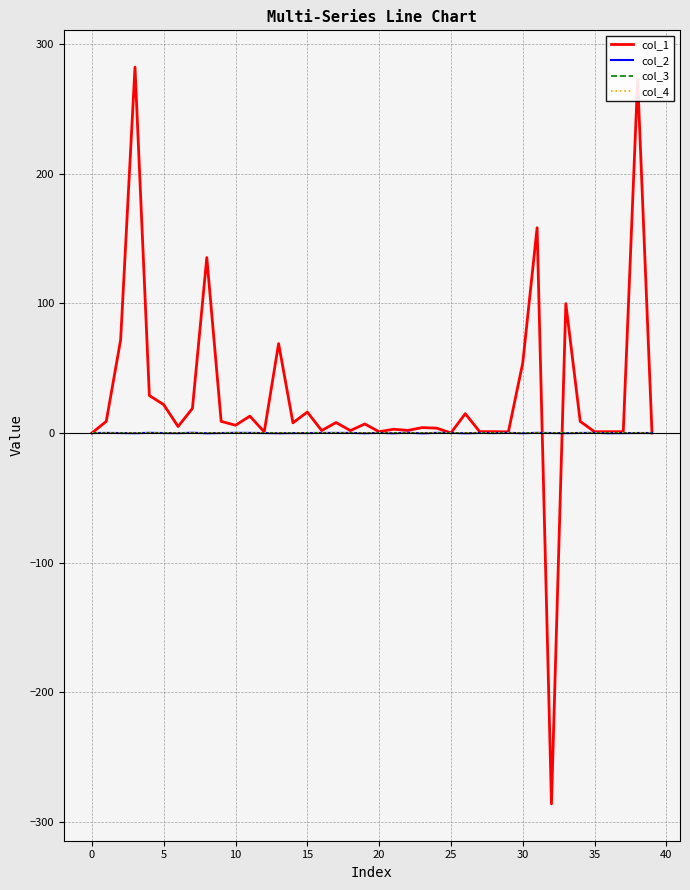

Rank the series by their maximum value, from highest to lowest.

col_1, col_2, col_3, col_4